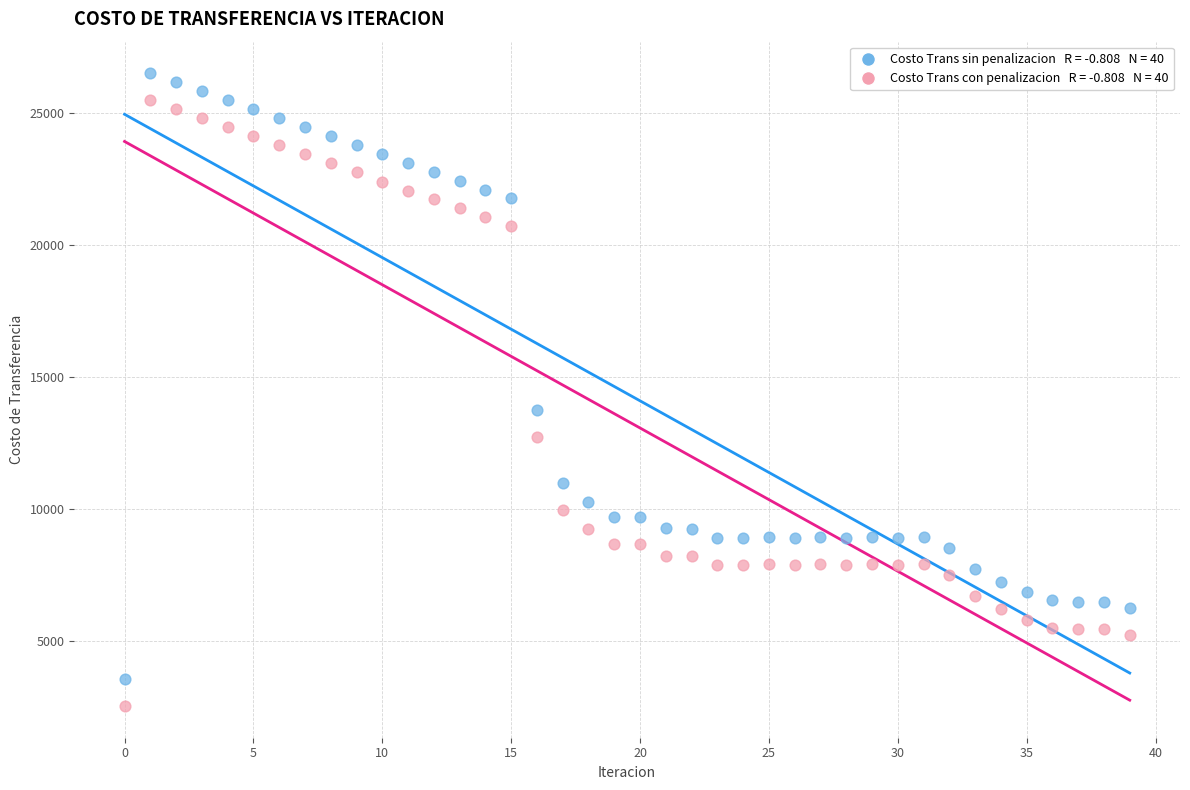

Across all series, what Y value is closest to 14525?

13766.4